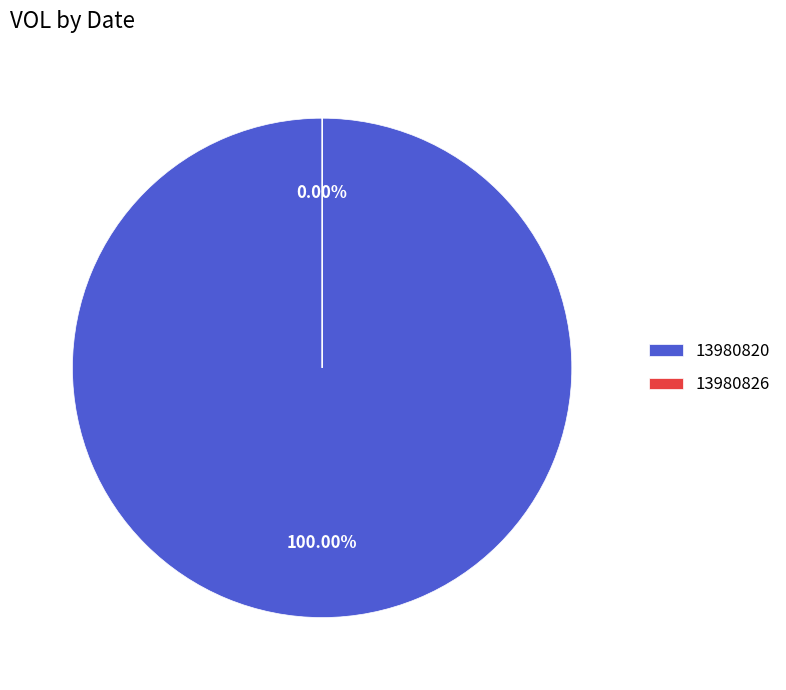

What percentage is the 13980820 slice, to the nearest percent?

100%